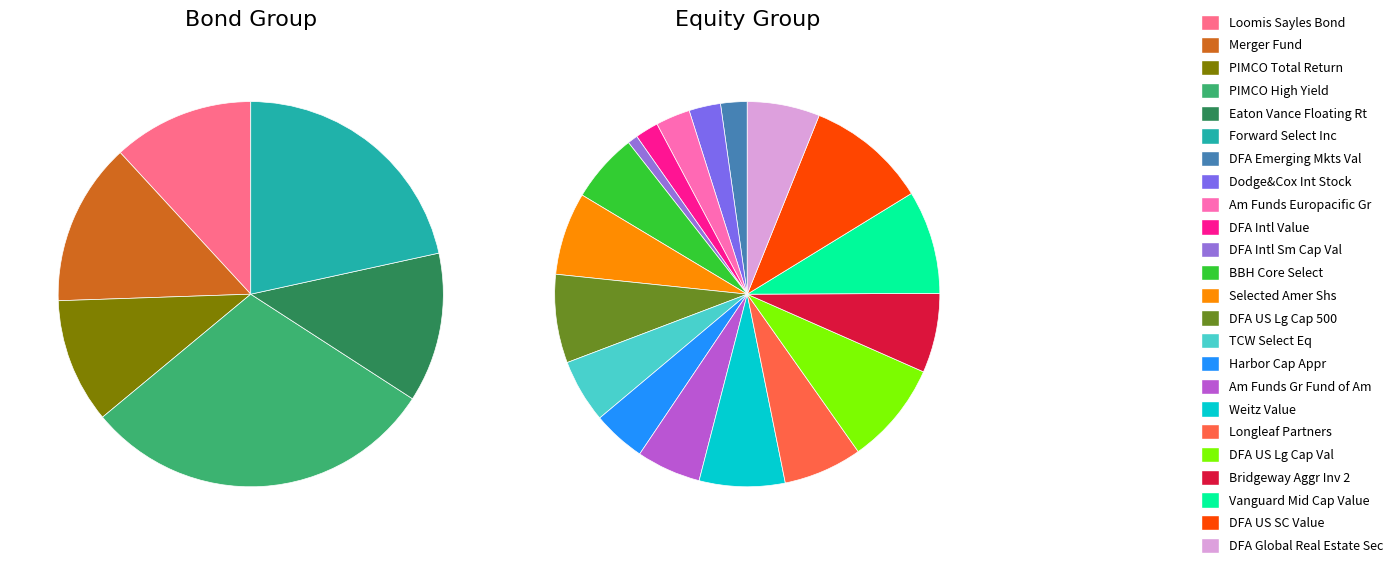

Which slice is the largest?

DFA US SC Value